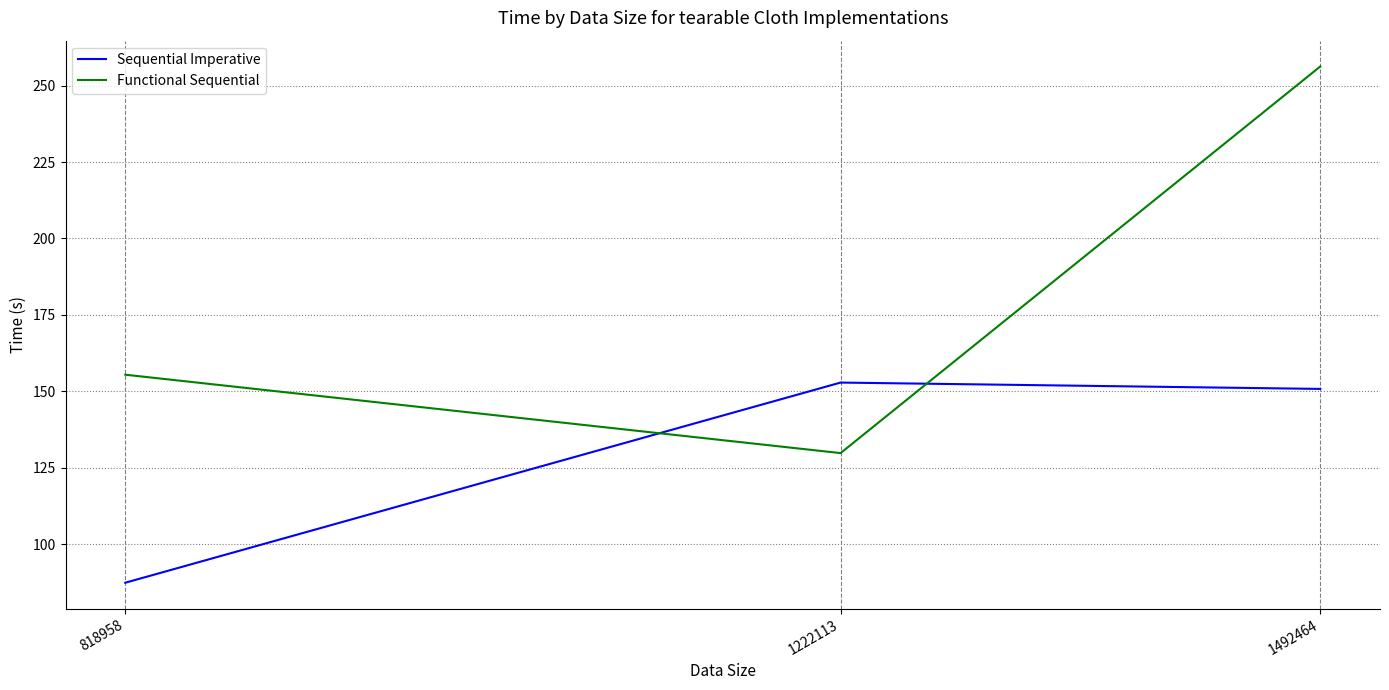

How many lines are shown in the chart?

2